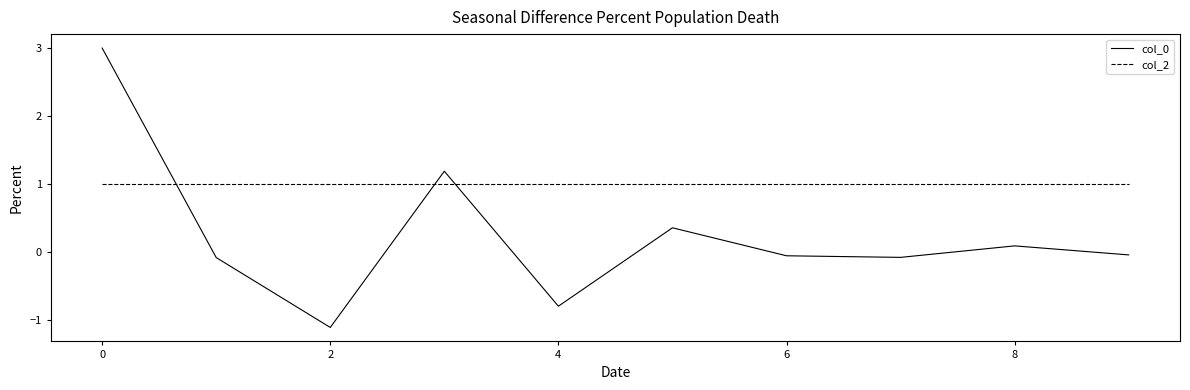

Which series has the largest total across all categories?

col_2